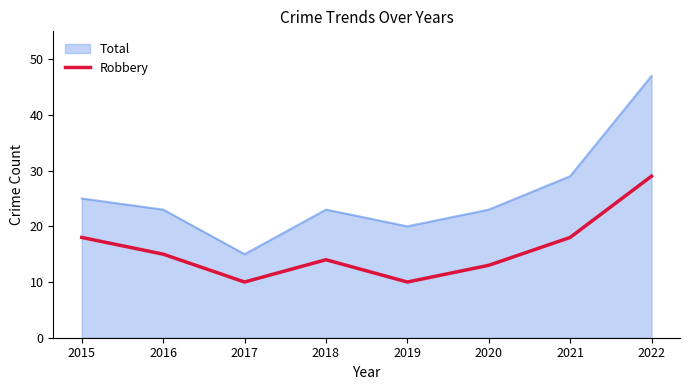

True or false: Robbery and Total intersect in this chart.

False